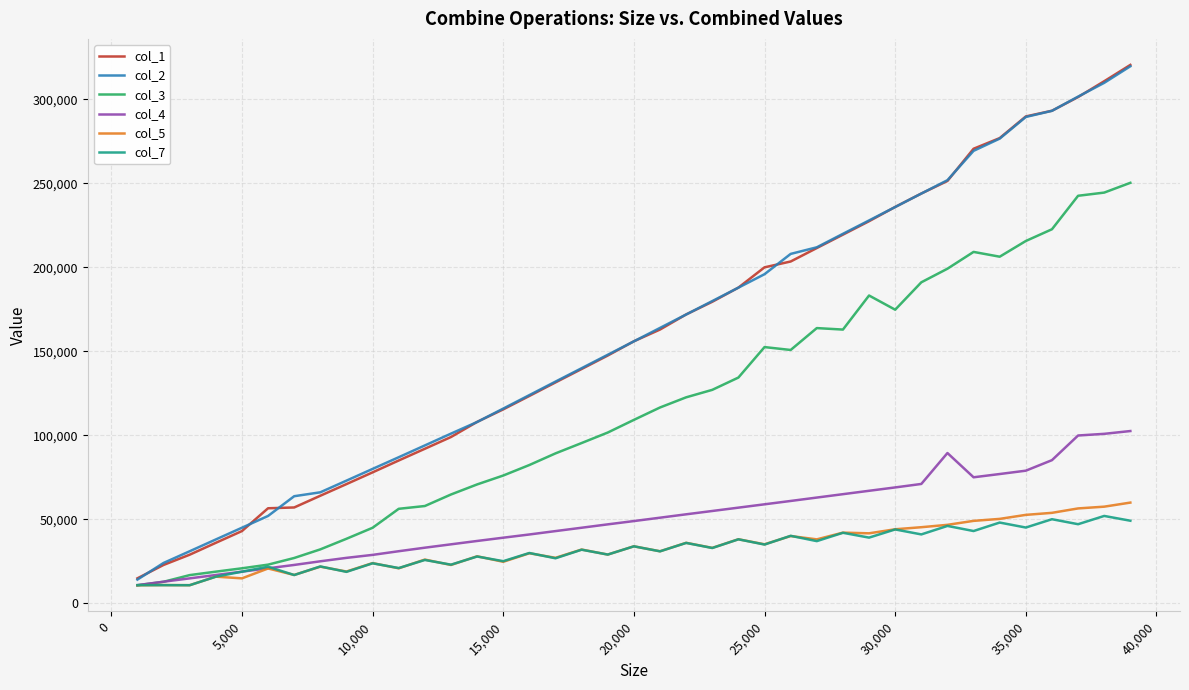

What is the highest value of the col_3 series?

250368